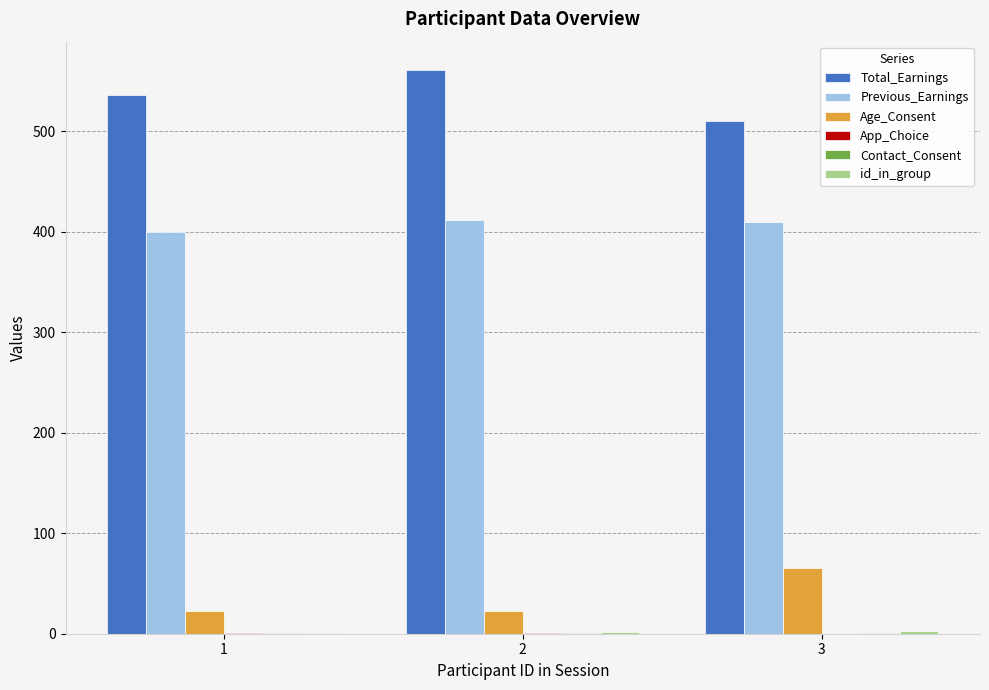

The value of Age_Consent at 3 is 23.1. True or false?

False